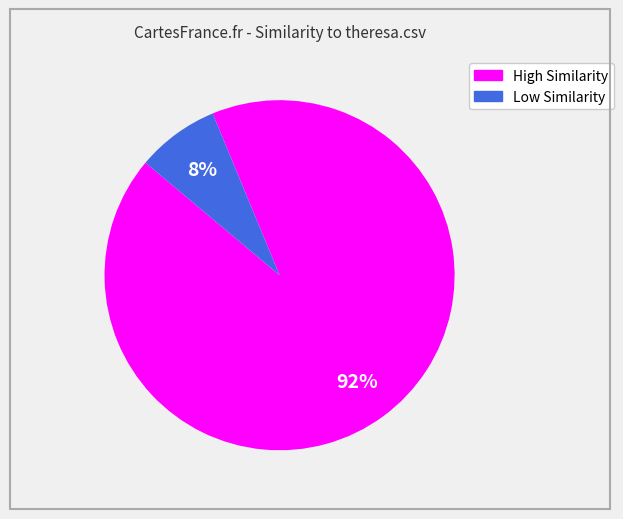

Does any single category account for the majority?

Yes